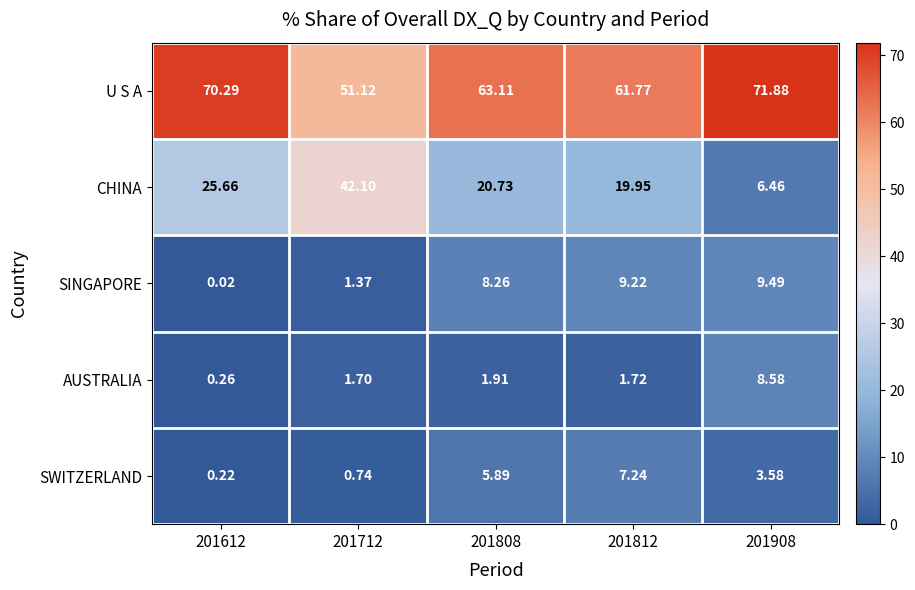

At which category is the sum across all series the highest?

201908